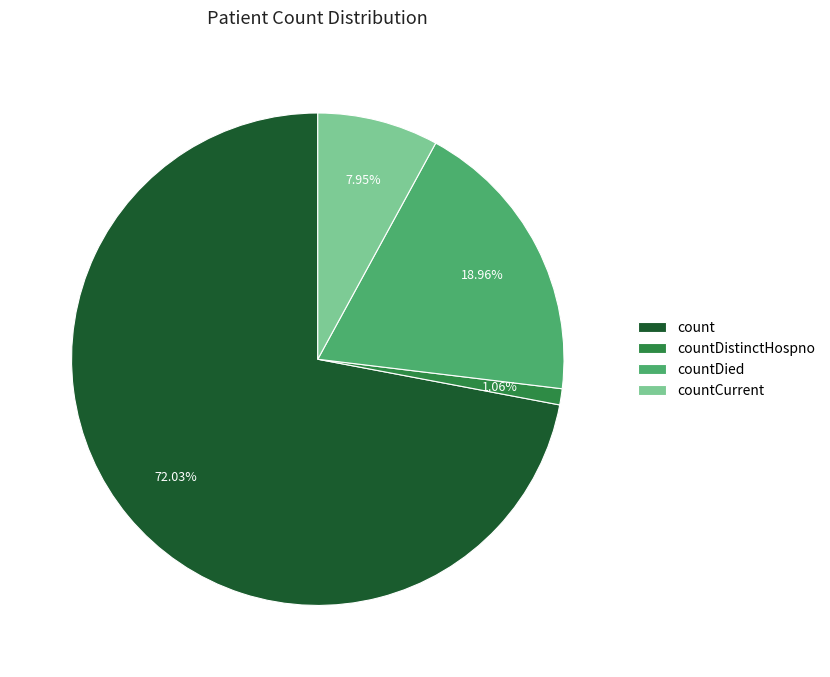

Approximately how many times larger is the value at count compared to countCurrent?

9.1